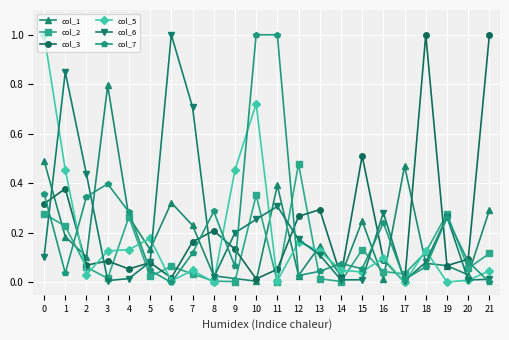

True or false: col_1 and col_3 cross at least once.

True